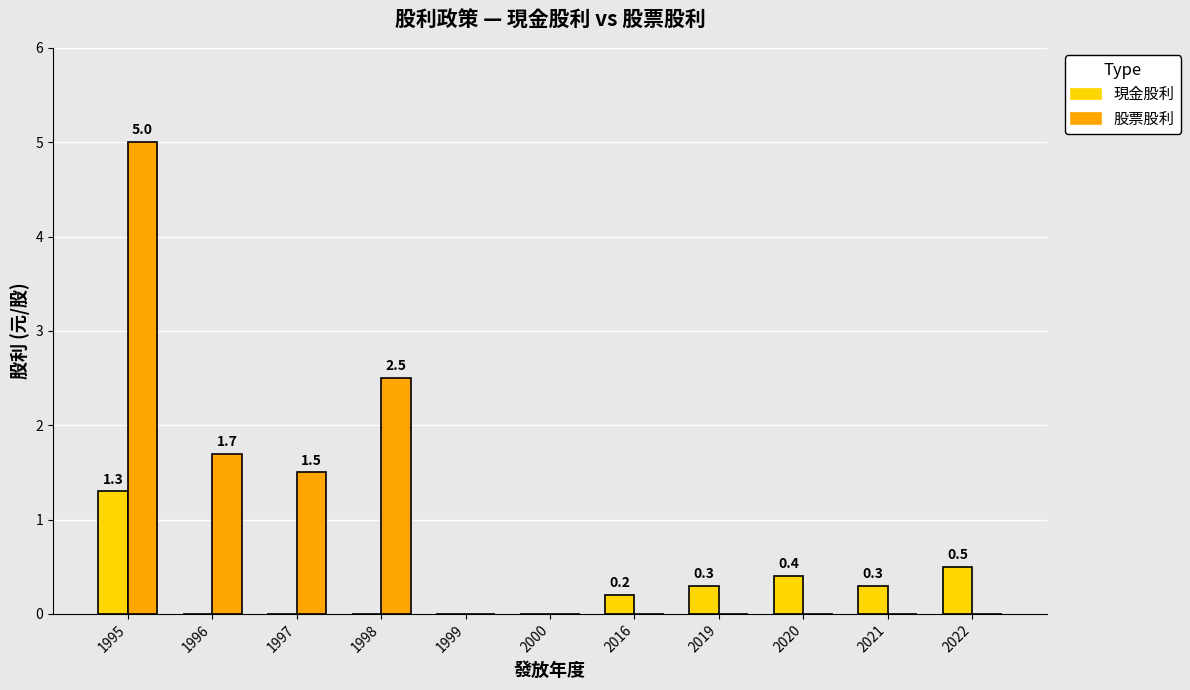

Which category has the highest value across all series?

1995